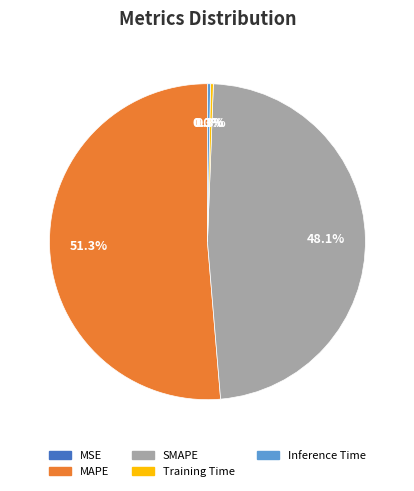

How much of the chart is everything except Inference Time?

99.7%